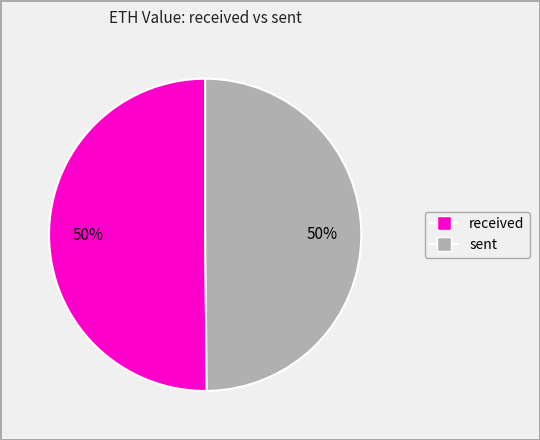

Do sent and received together represent more than half of the pie?

Yes